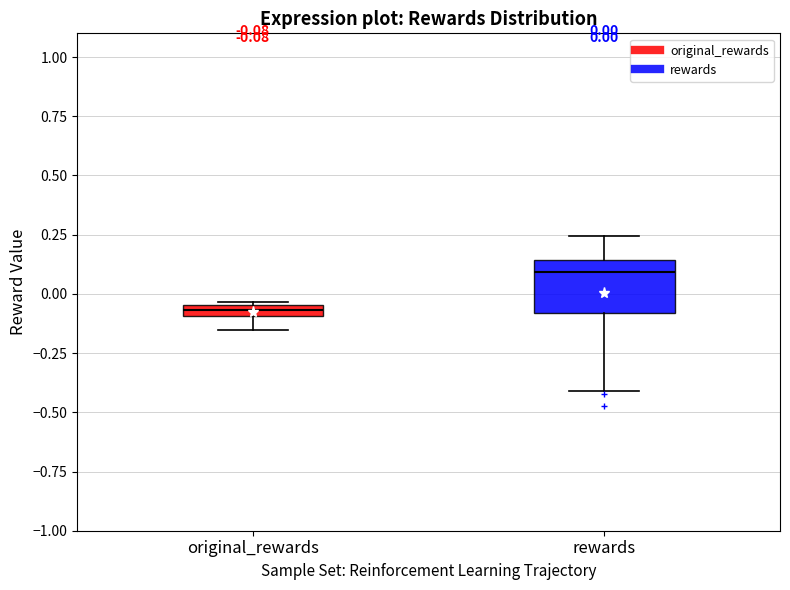

Comparing the boxes themselves (not the whiskers), which one is the tallest?

rewards